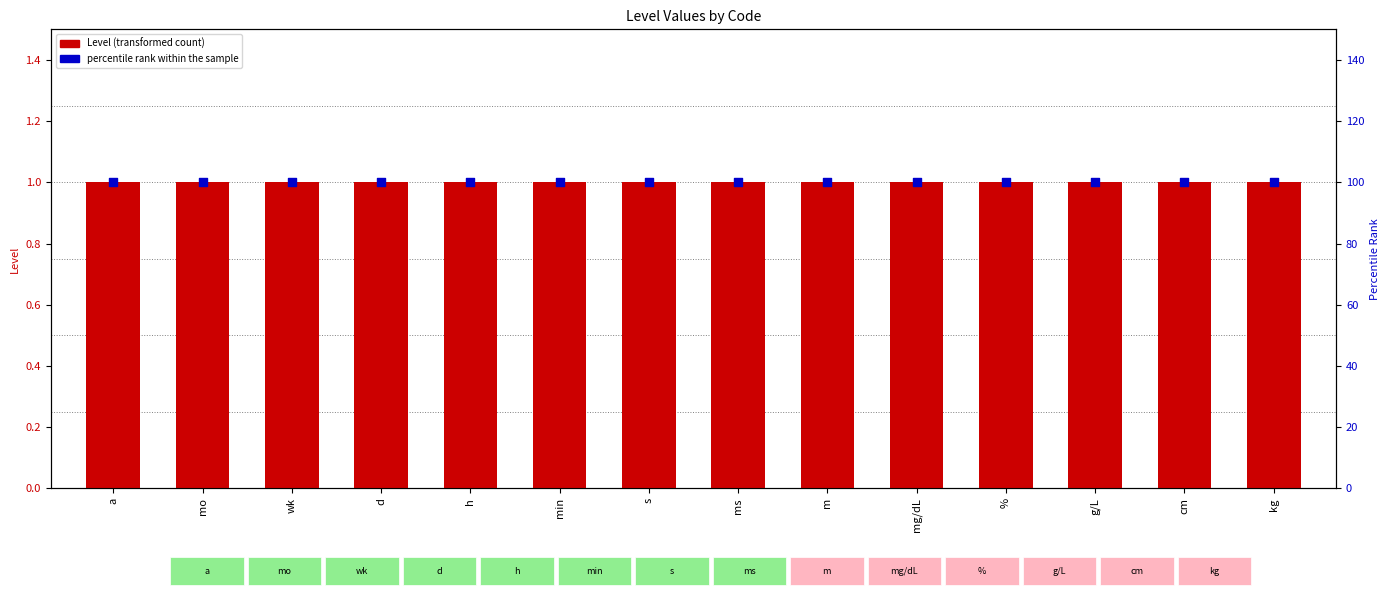

What is the total value across all series at g/L?

101